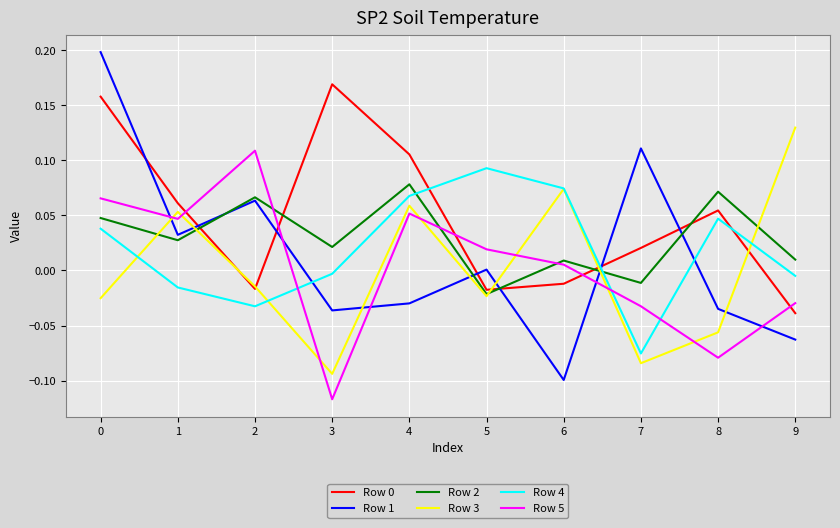

Is this an area chart (filled region under the line)?

No